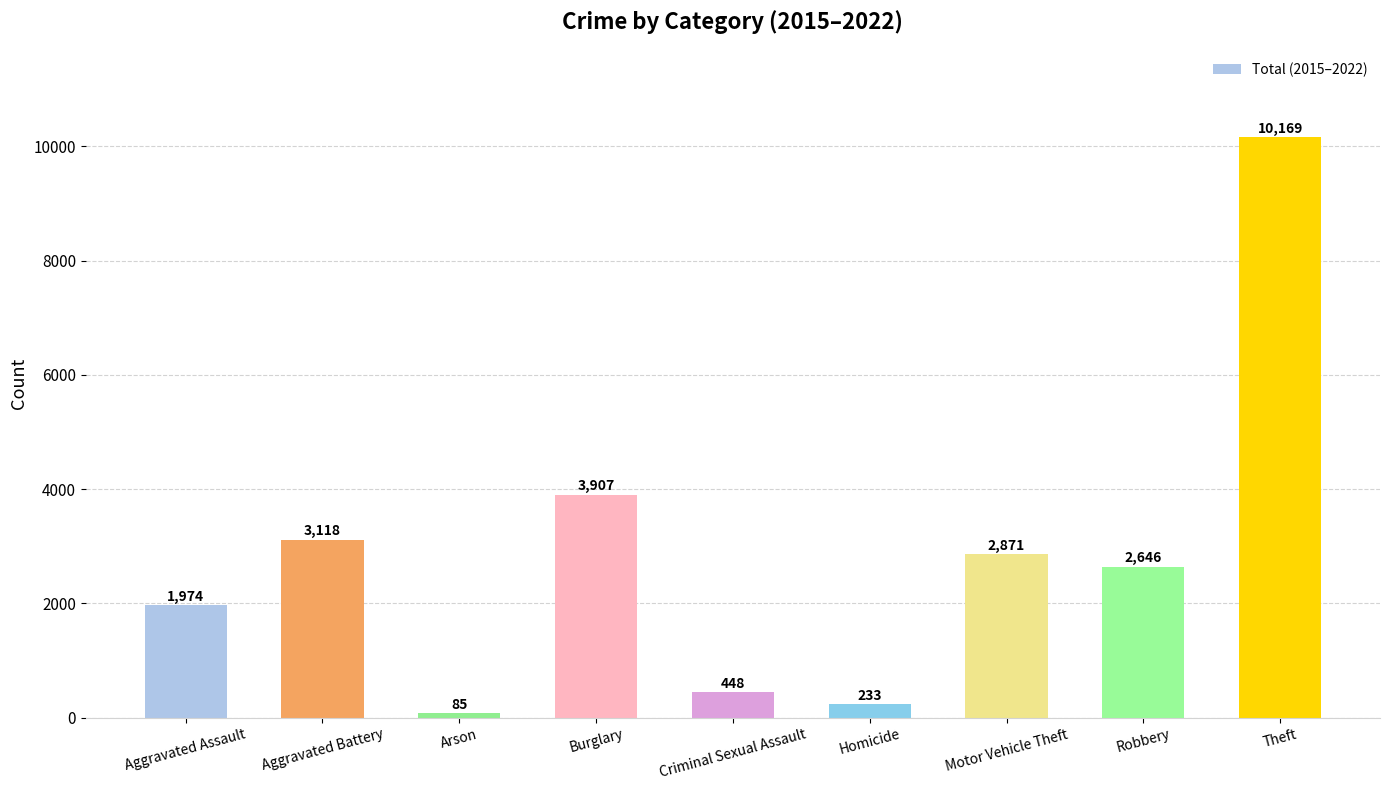

Between Homicide and Aggravated Battery, which is larger?

Aggravated Battery